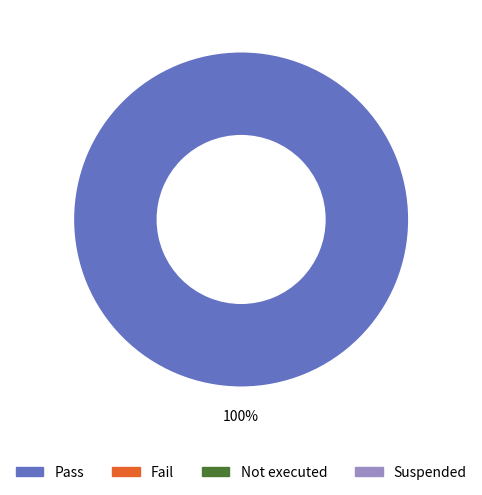

Does any single category account for the majority?

Yes